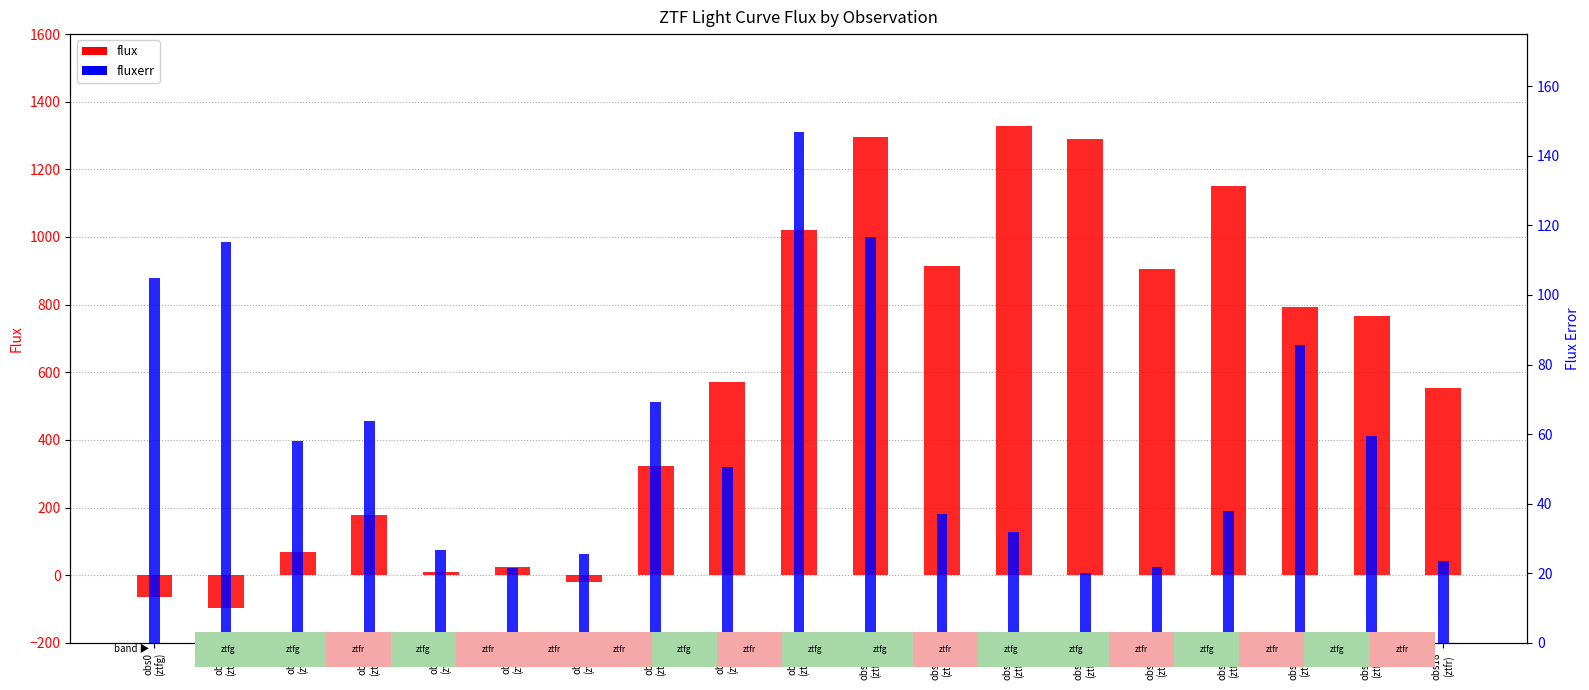

What are all the series names shown in the legend?

flux, fluxerr